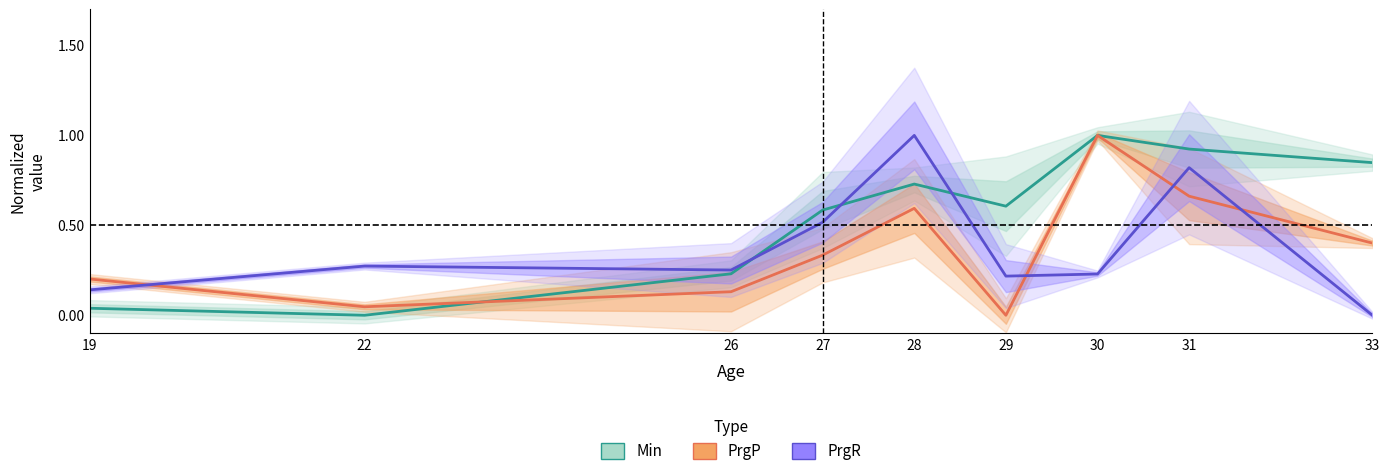

The value of PrgR at 22 is 0.1. True or false?

False